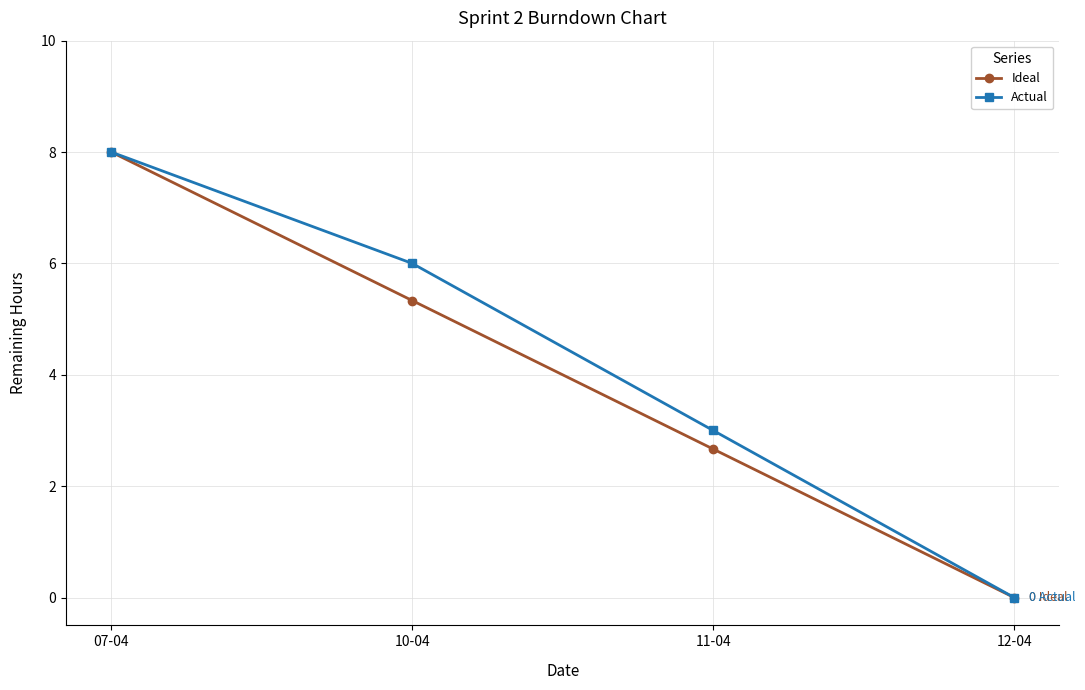

Which label corresponds to the largest value in the chart?

07-04